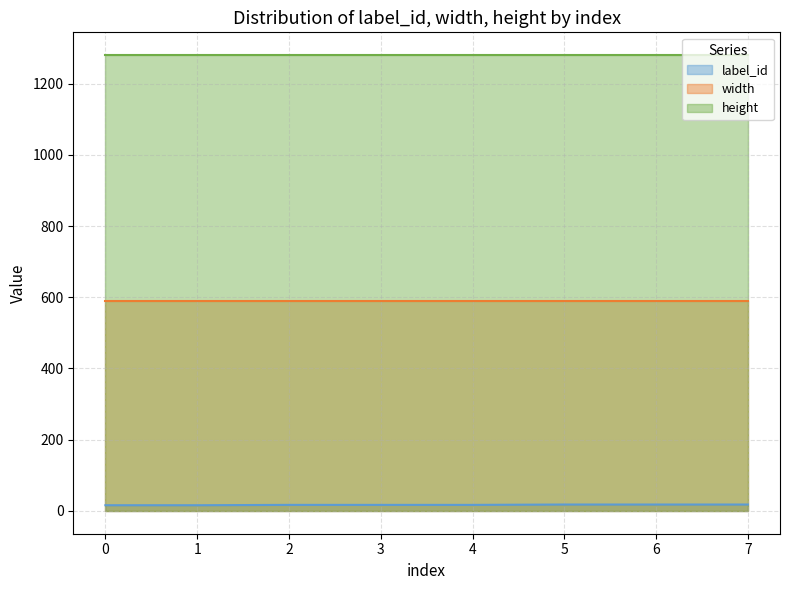

True or false: height has more than 2 points higher than both neighbors.

False